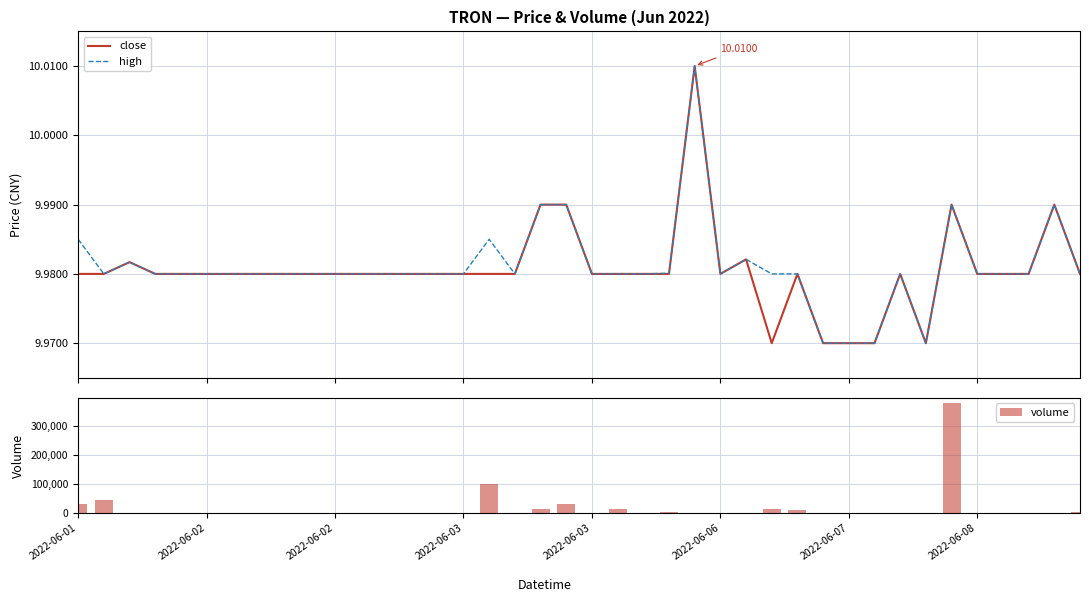

Is it true that volume equals 7086.2 at 23?

False